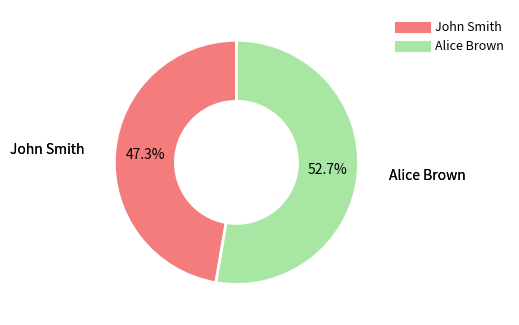

What is the ratio of the value at Alice Brown to the value at John Smith?

1.1